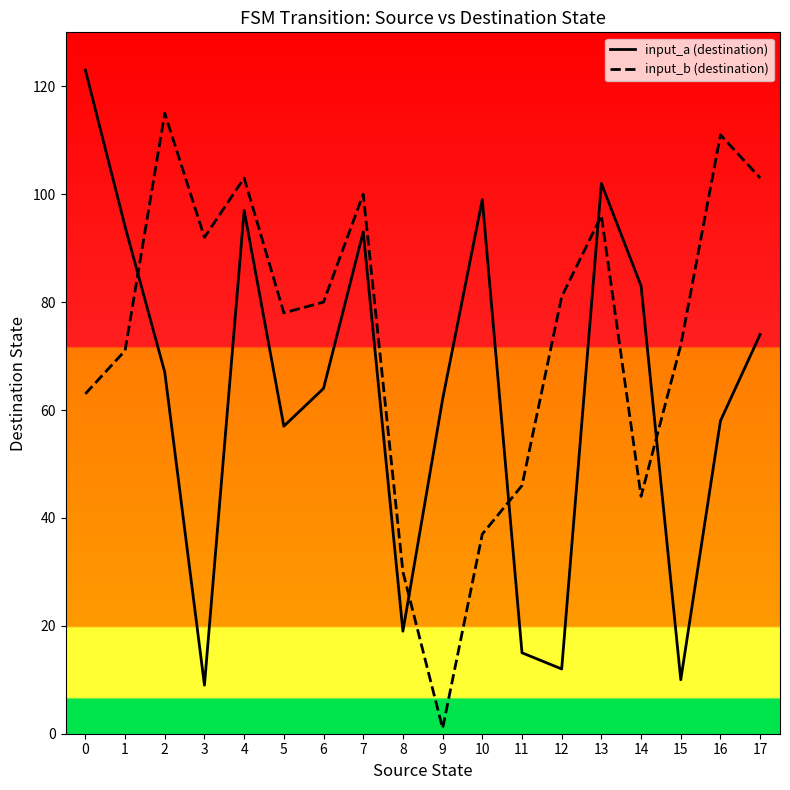

Does the chart have visible grid lines?

No